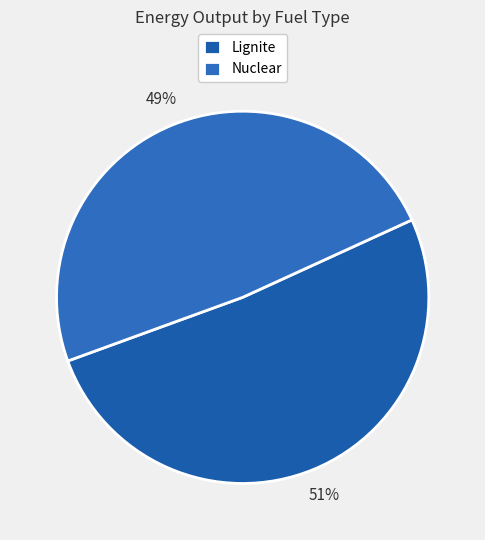

What percentage is the Nuclear slice, to the nearest percent?

49%